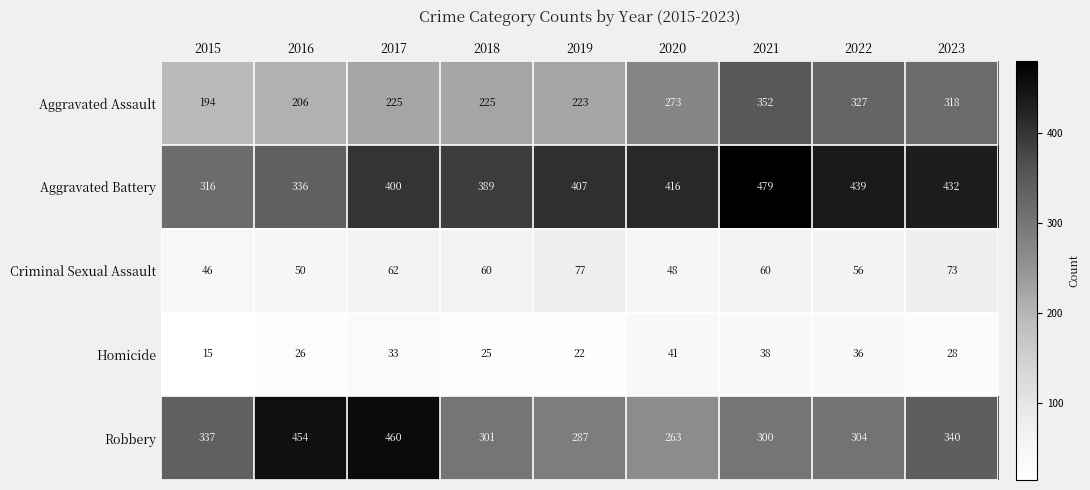

Which series changed the most between 2017 and 2018?

Robbery